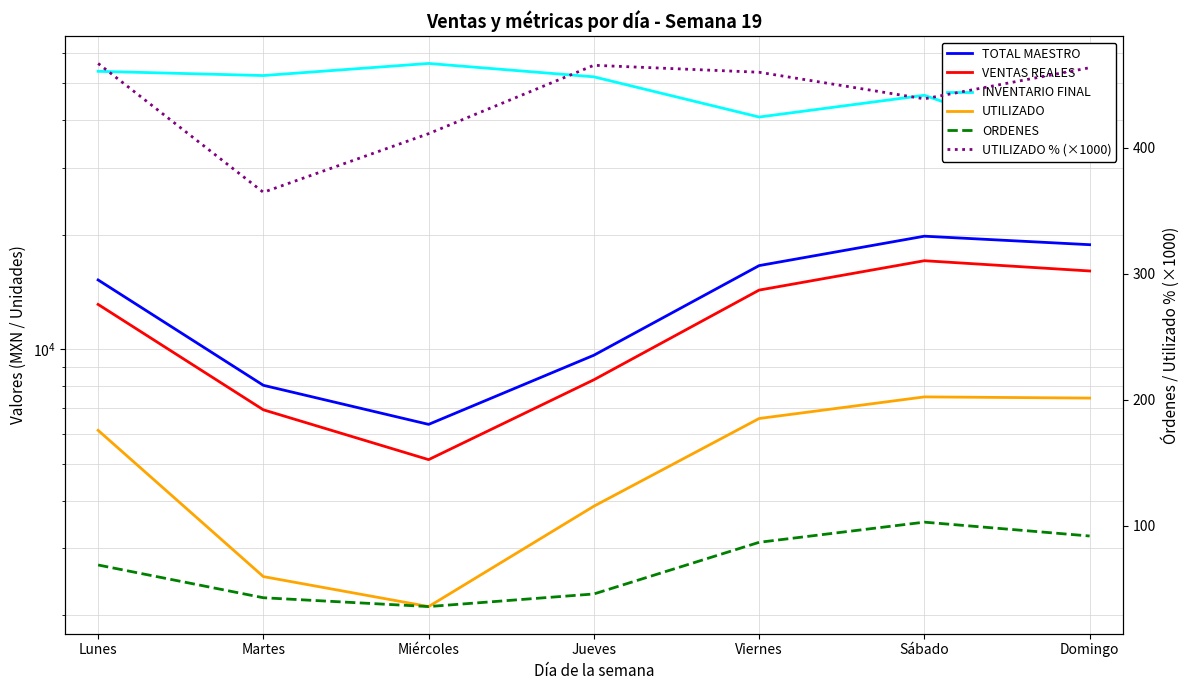

What is the sum of the VENTAS REALES values at Miércoles and Domingo?

21184.6